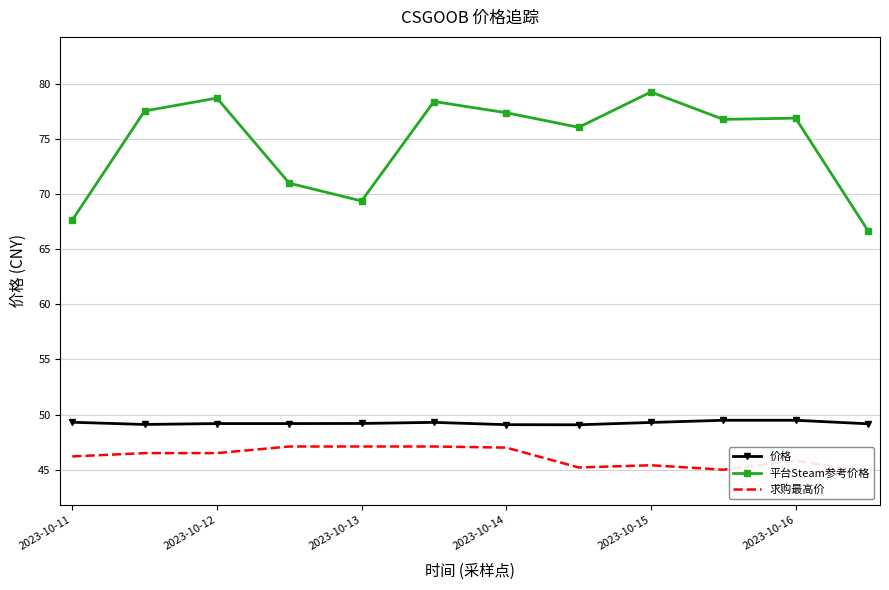

True or false: 求购最高价 and 价格 cross at least once.

False